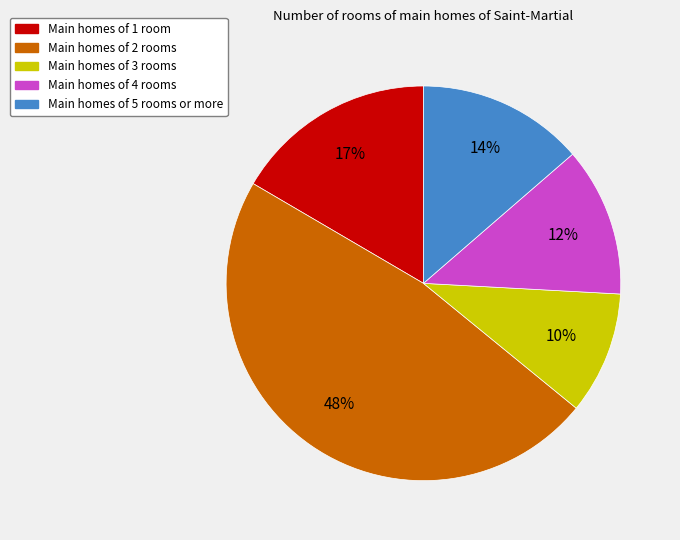

Does any single category account for the majority?

No